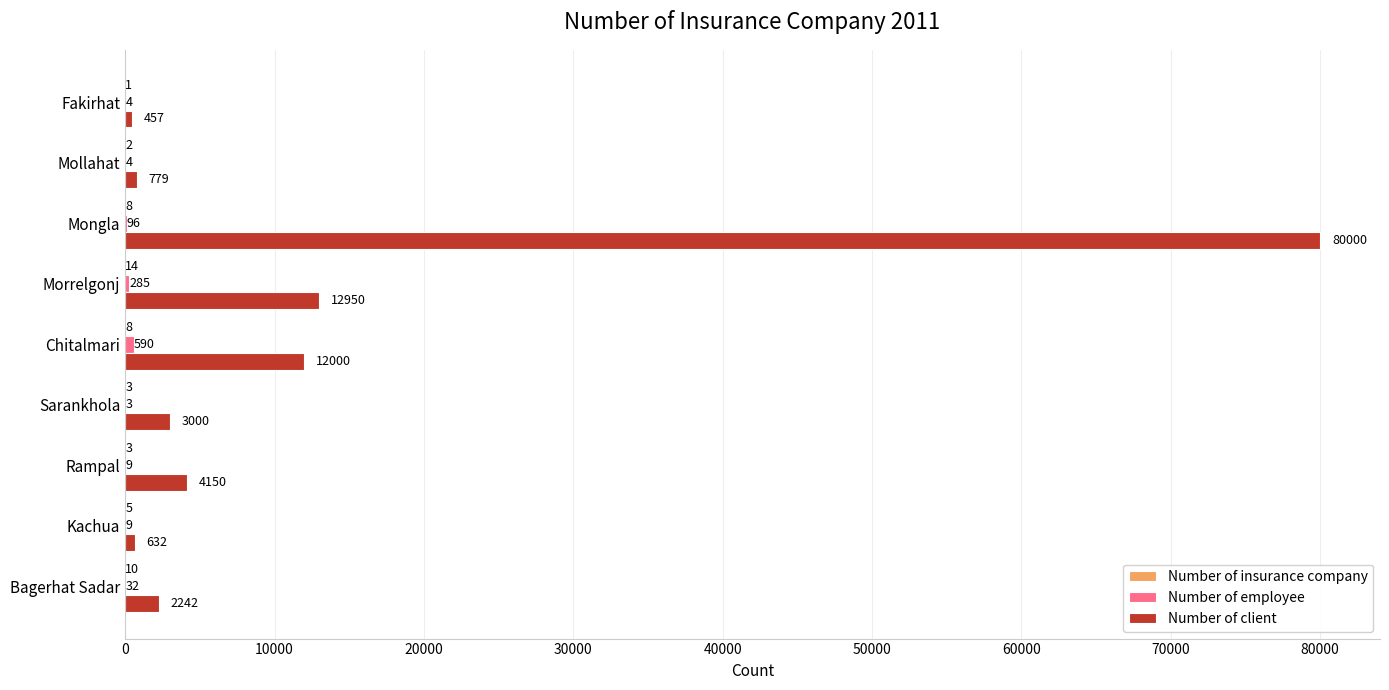

At which category does the chart reach its peak across all series?

Mongla